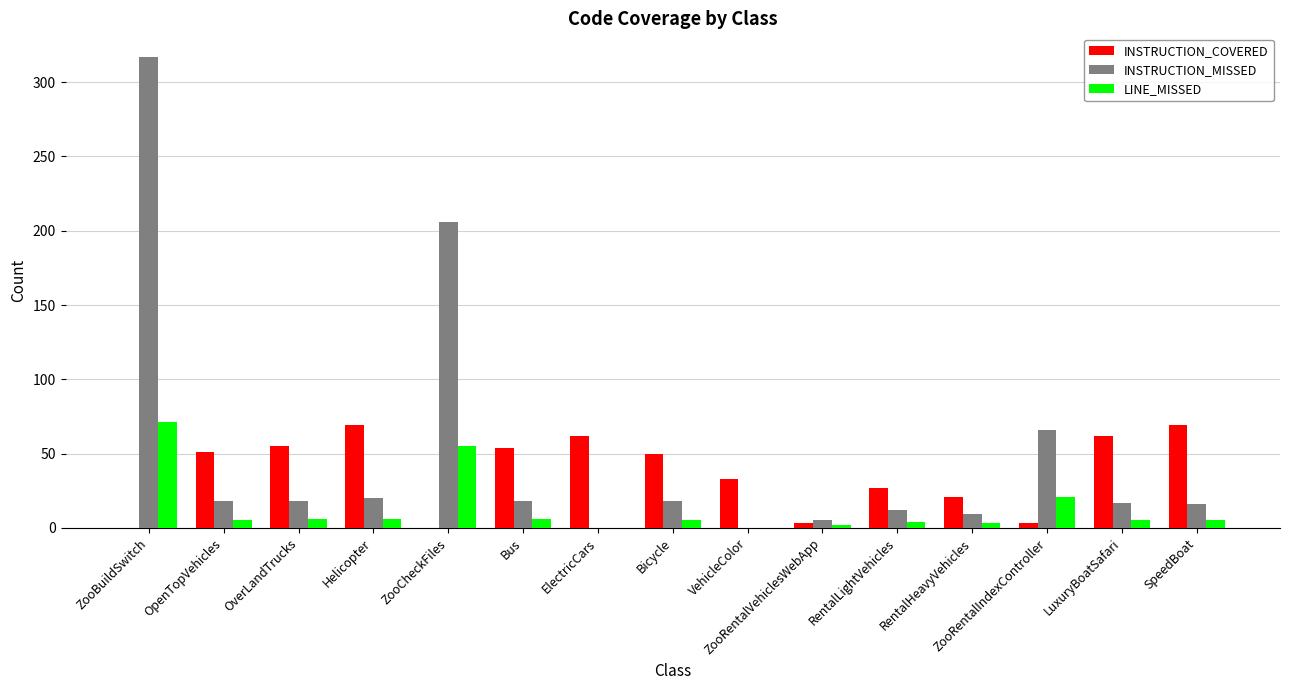

What is the maximum value shown in the chart?

317